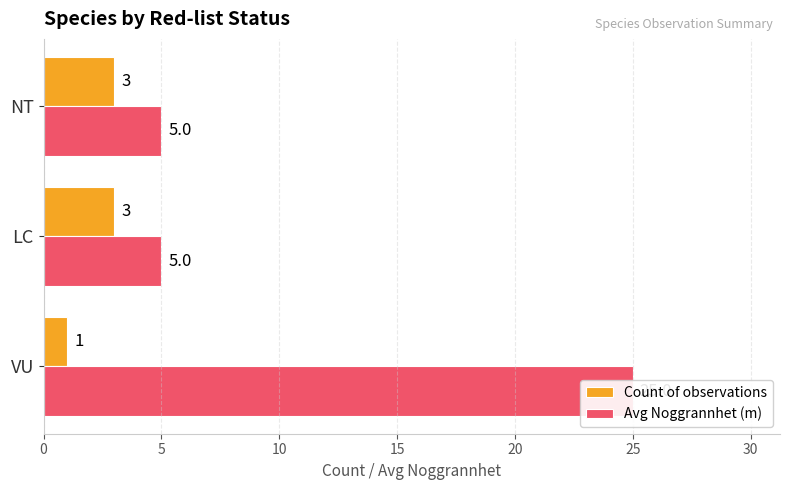

List the series in order of their overall mean, lowest first.

Count of observations, Avg Noggrannhet (m)